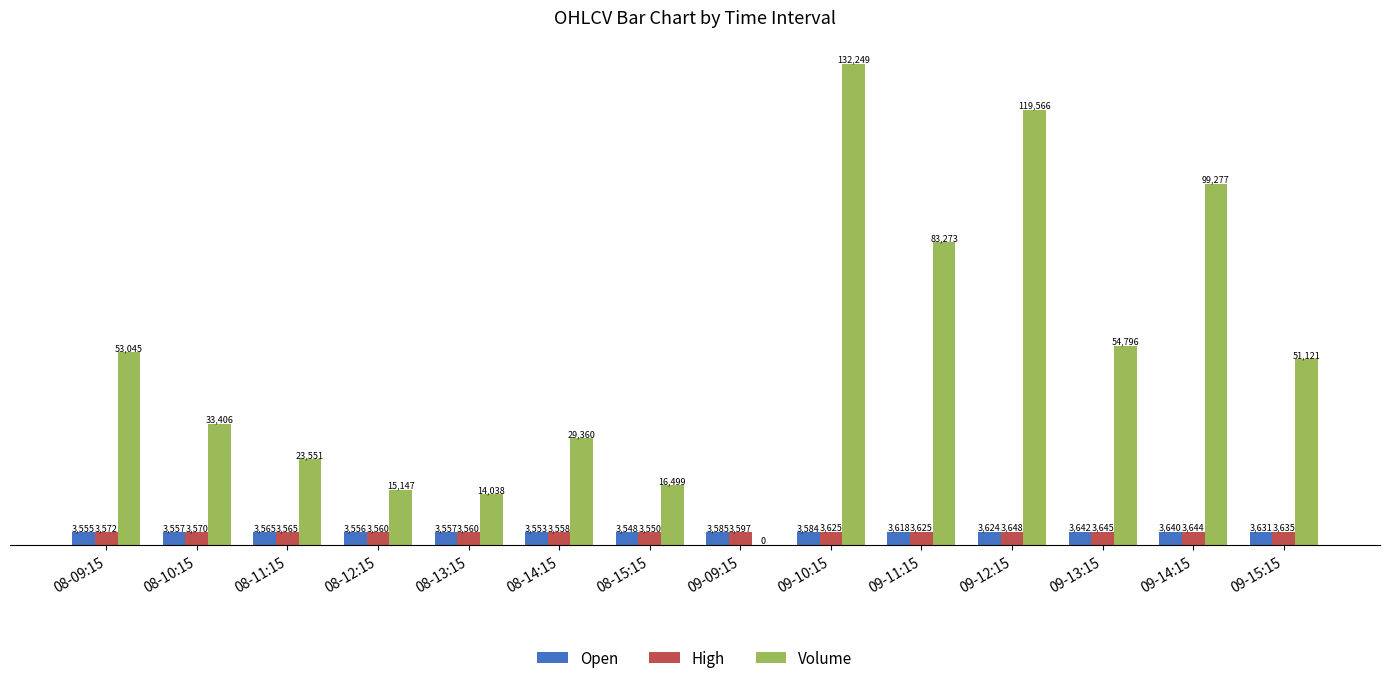

What is the sum of the Volume values at 09-10:15 and 09-13:15?

187045.0